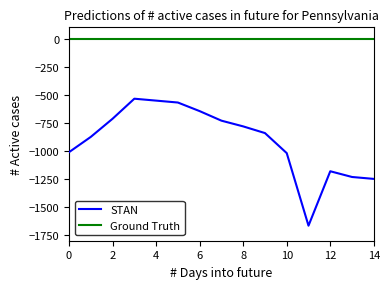

True or false: STAN has a value of -1011.5 at 0.

True